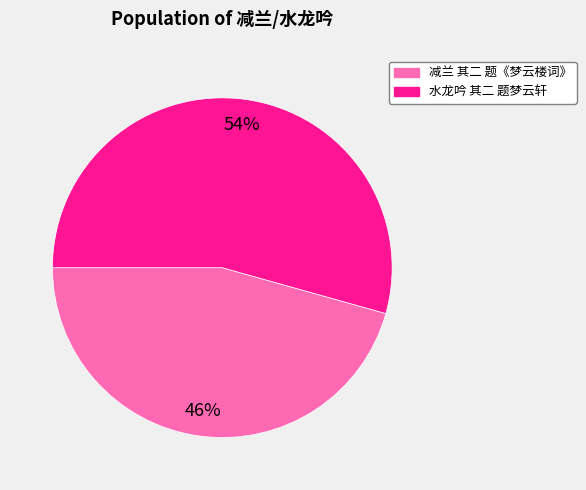

To the nearest percent, what portion does 水龙吟 其二 题梦云轩 represent?

54%